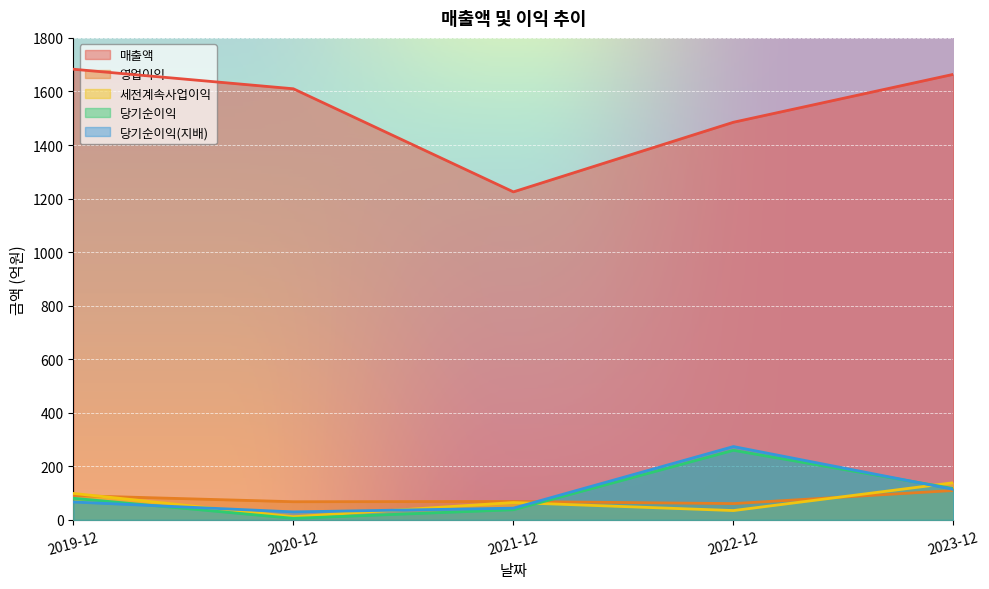

How many intersections are there between 당기순이익(지배) and 당기순이익?

2